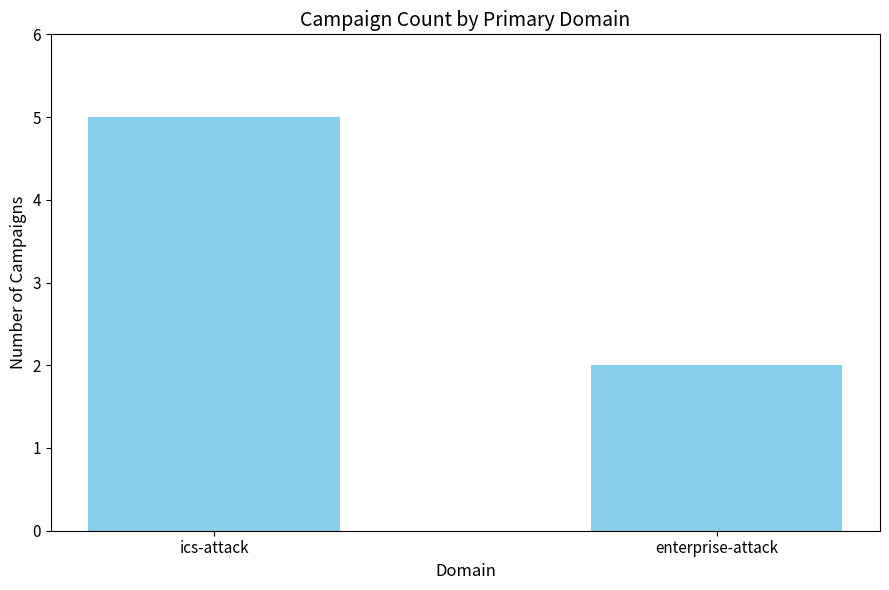

Rank the categories by value from highest to lowest.

ics-attack, enterprise-attack